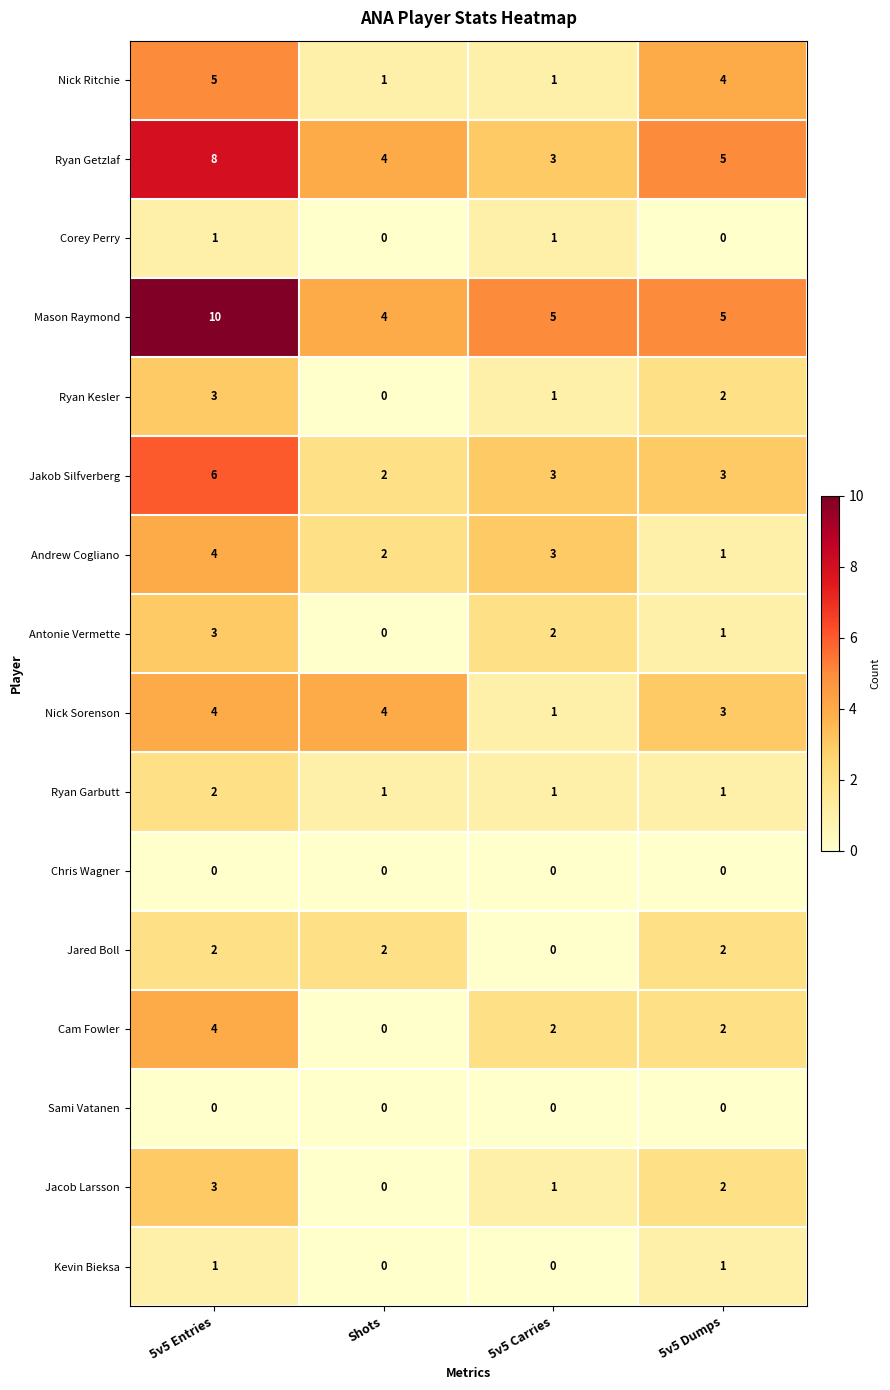

At which category is the sum across all series the highest?

5v5 Entries